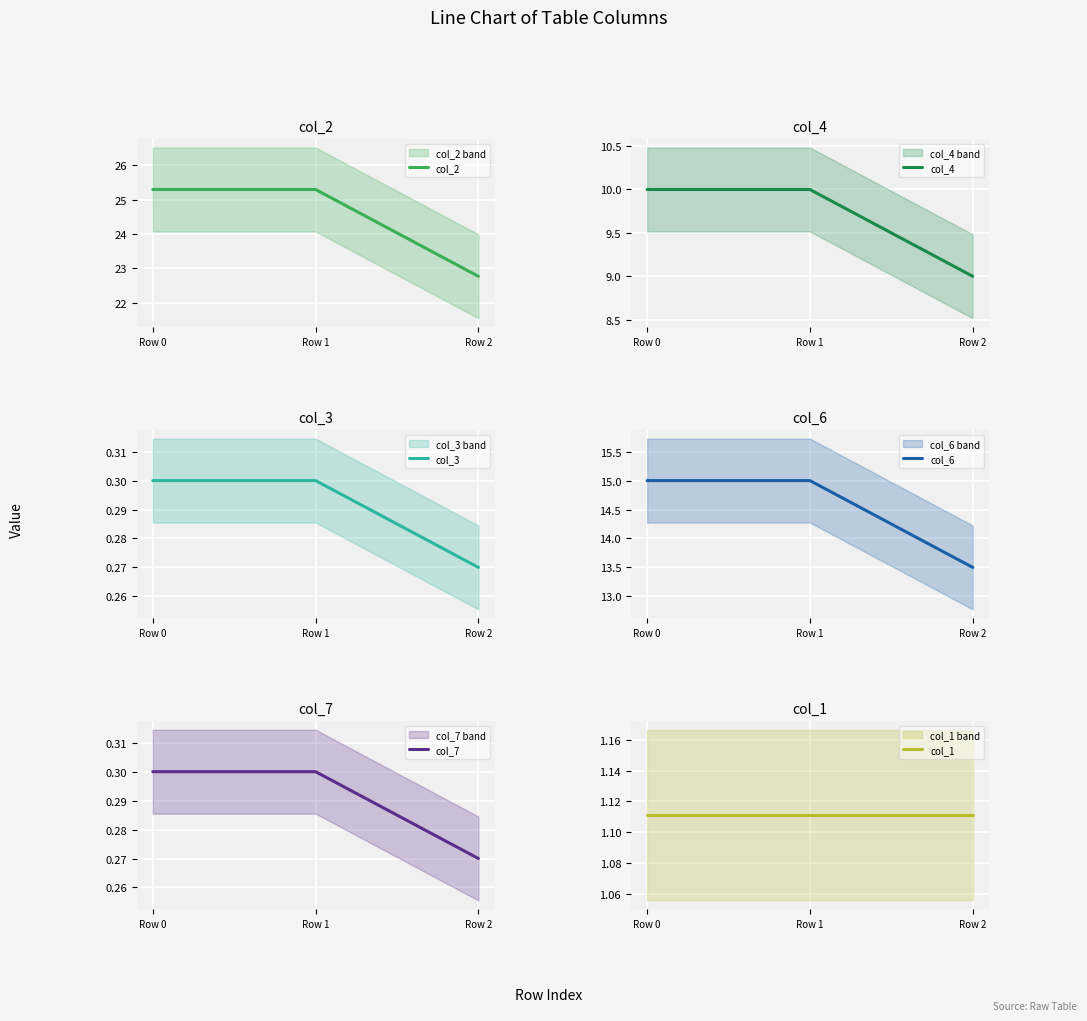

Does the chart display data point markers on the line(s)?

No